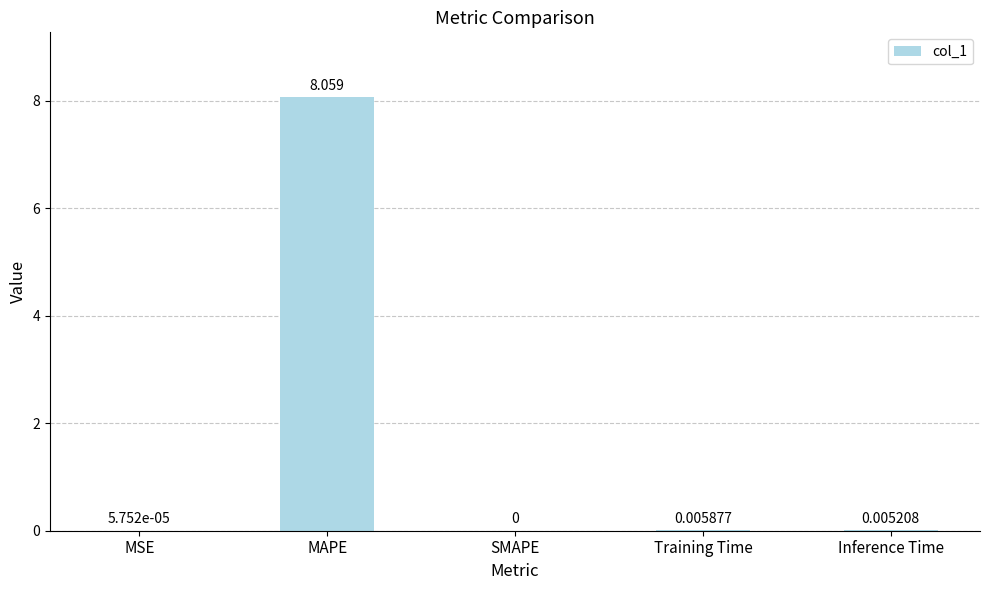

At which category does the chart reach its peak across all series?

MAPE